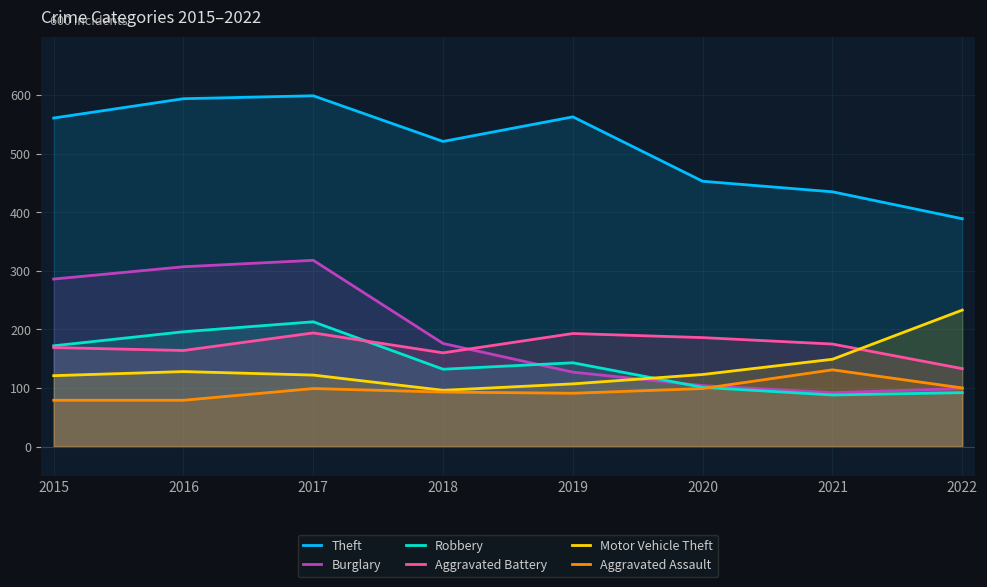

Reading right to left, what are all the values shown in this chart?

Theft: 389	435	453	563	521	599	594	561
Burglary: 99	92	104	127	176	318	307	286
Robbery: 92	88	101	143	132	213	196	172
Aggravated Battery: 133	175	186	193	160	194	164	169
Motor Vehicle Theft: 233	149	123	107	96	122	128	121
Aggravated Assault: 100	131	99	91	93	99	79	79